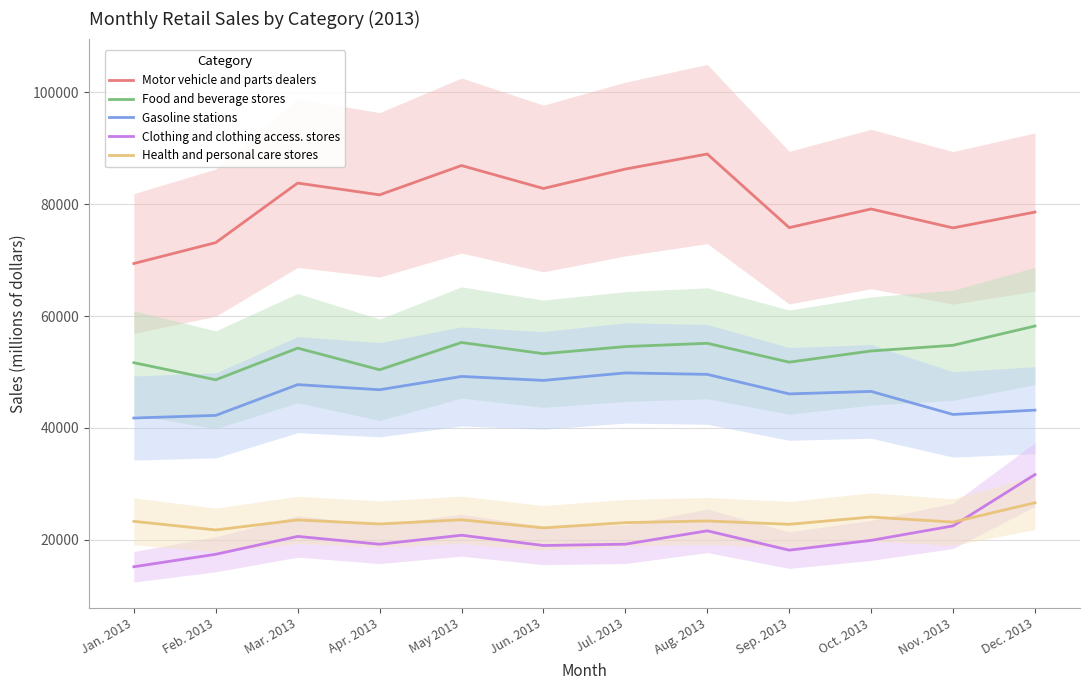

Which series has the largest total across all categories?

Motor vehicle and parts dealers